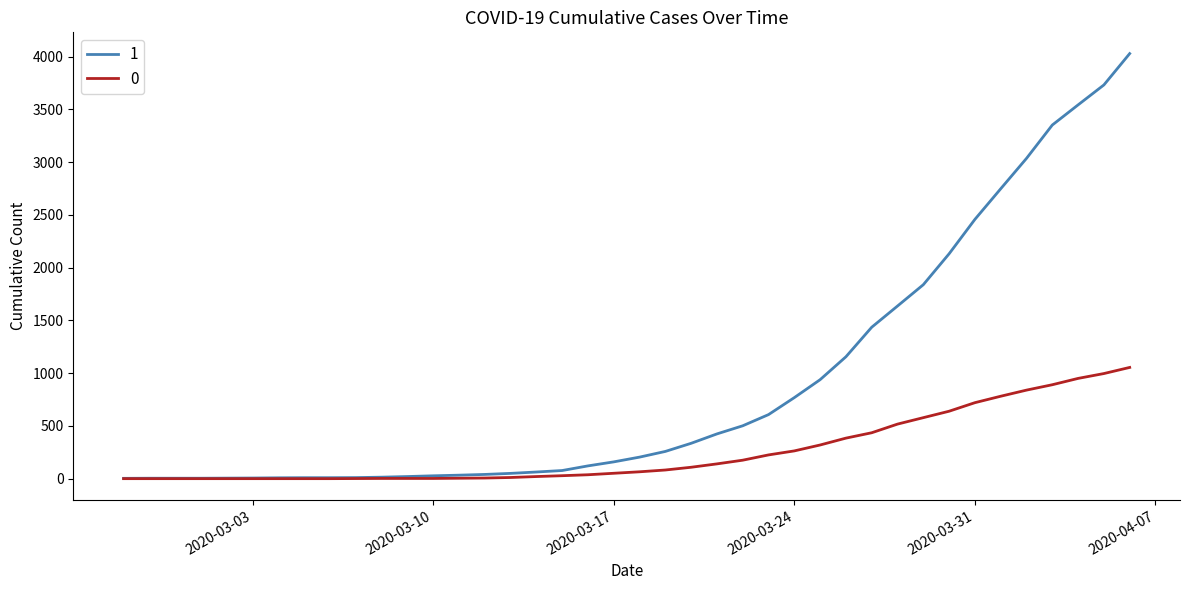

Rank the series by their maximum value, from lowest to highest.

0, 1